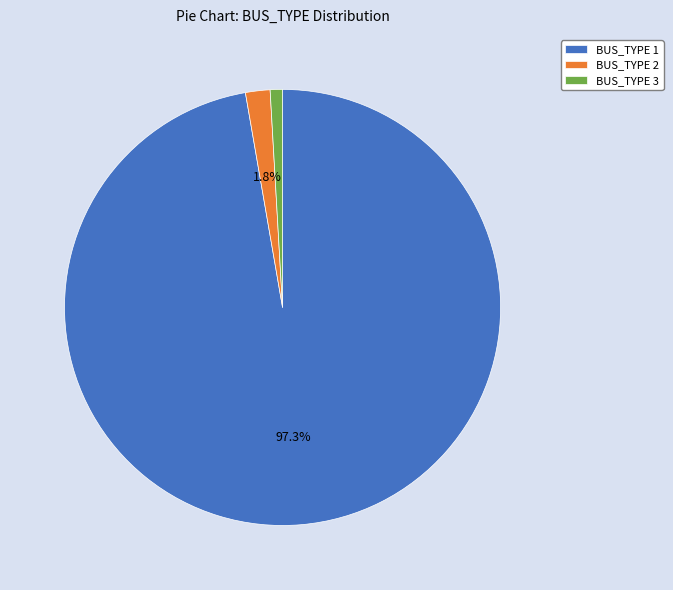

To the nearest percent, what is the average slice percentage?

33%